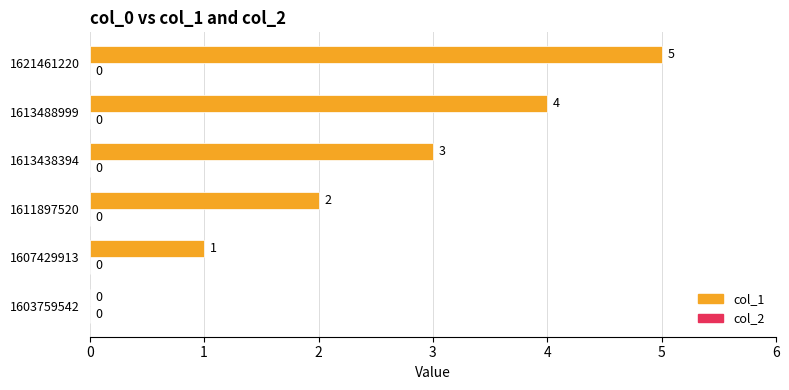

Is it true that the value at 1613488999 is 4?

True